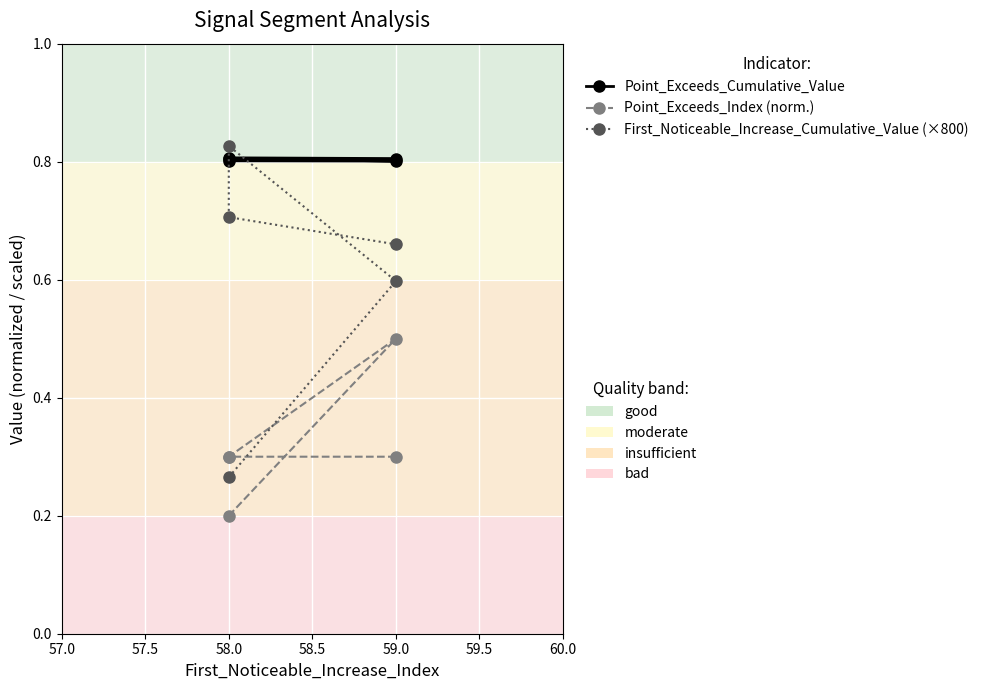

What is the average value of the Point_Exceeds_Cumulative_Value series?

0.8